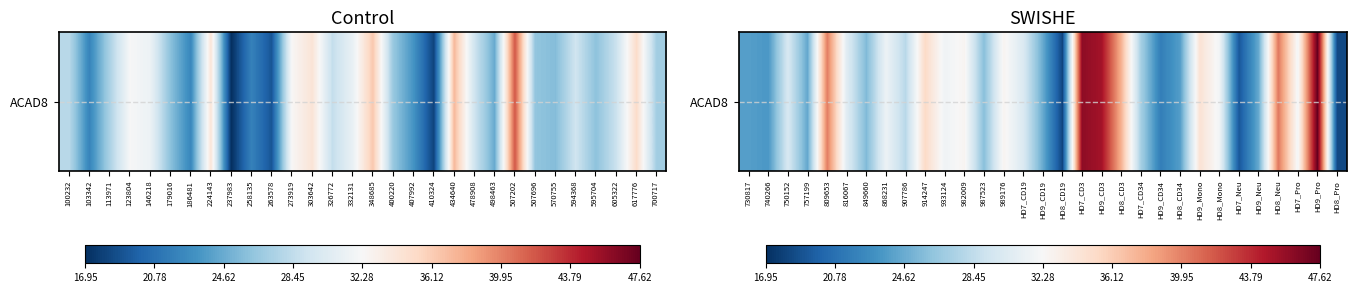

The value at 982009 is 48.2. True or false?

False